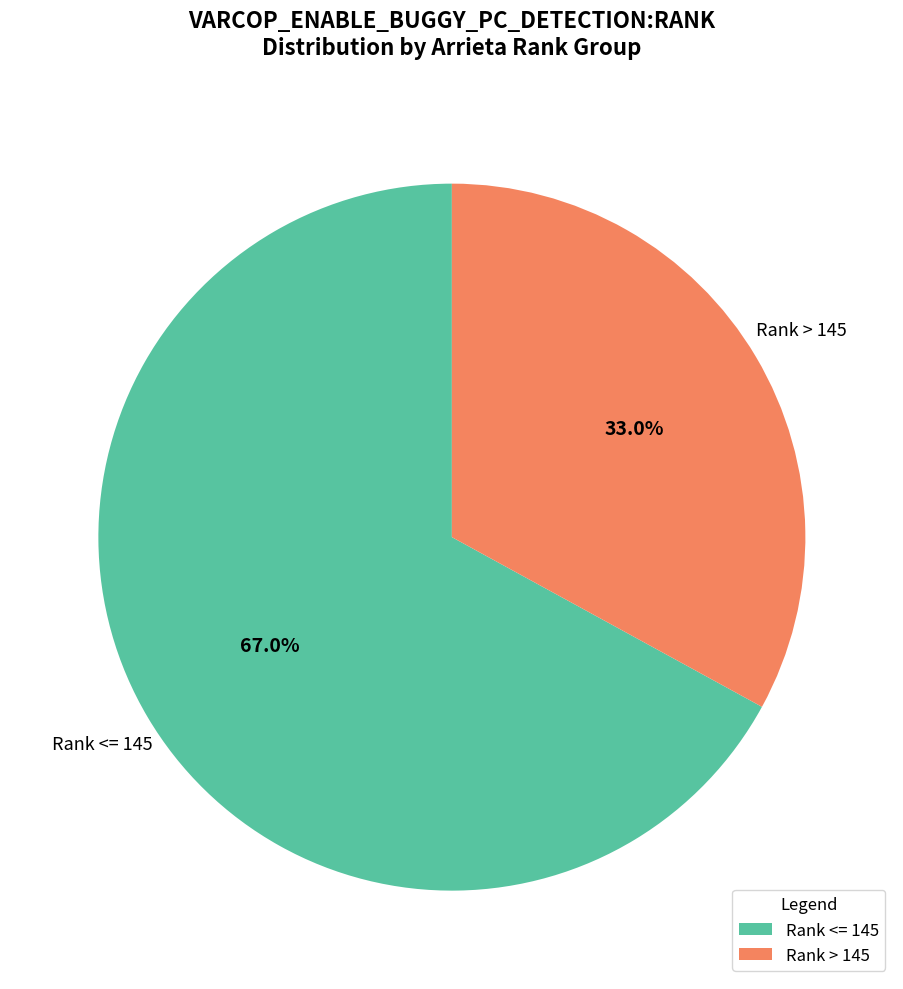

What is the largest slice in the pie chart?

Rank <= 145